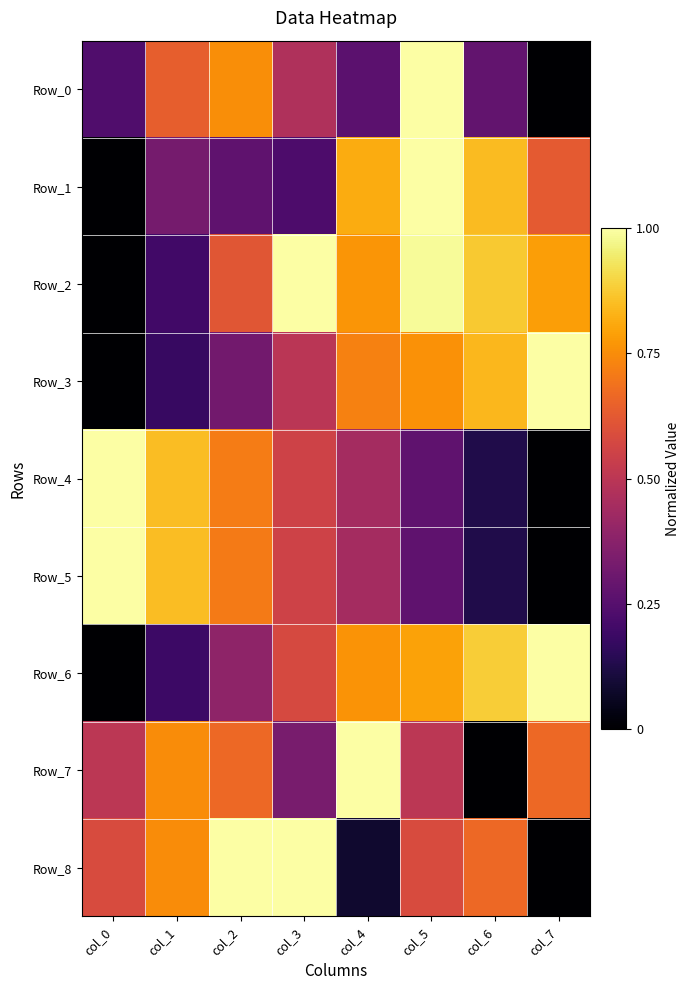

How many categories are shown in the chart?

8